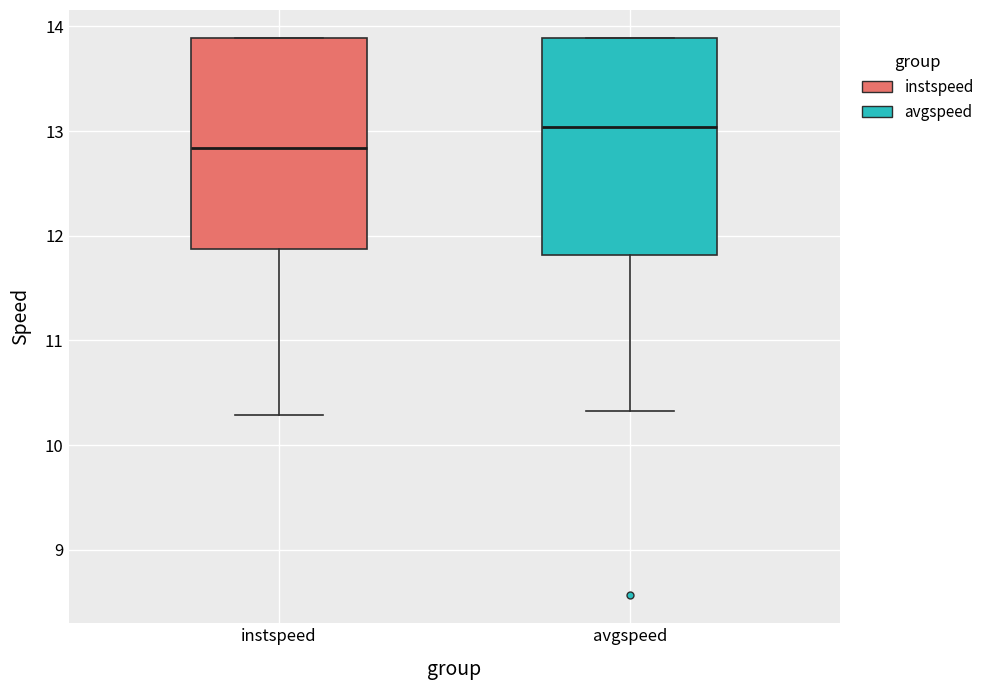

Reading left to right, read every box against the y-axis: the position of its median line, the range the box covers, and the ends of its whiskers. The values are not printed on the chart, so give them approximately, as read against the axis.

instspeed: median 12.8, box 11.9 to 13.9, whiskers 10.3 to 13.9
avgspeed: median 13.0, box 11.8 to 13.9, whiskers 10.3 to 13.9